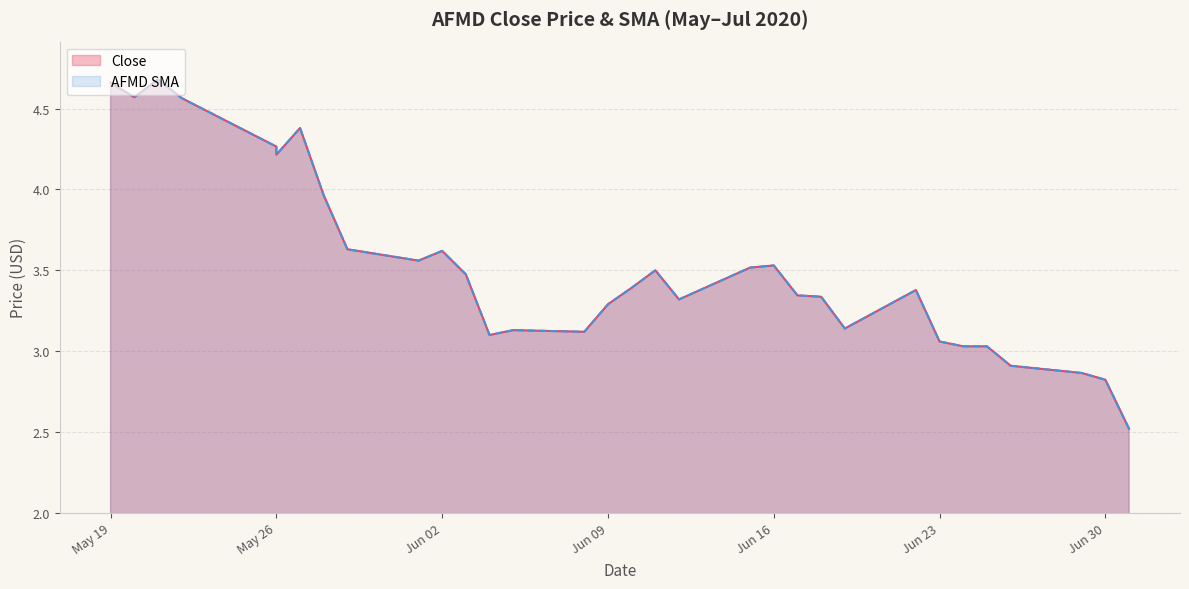

How many lines are shown in the chart?

2